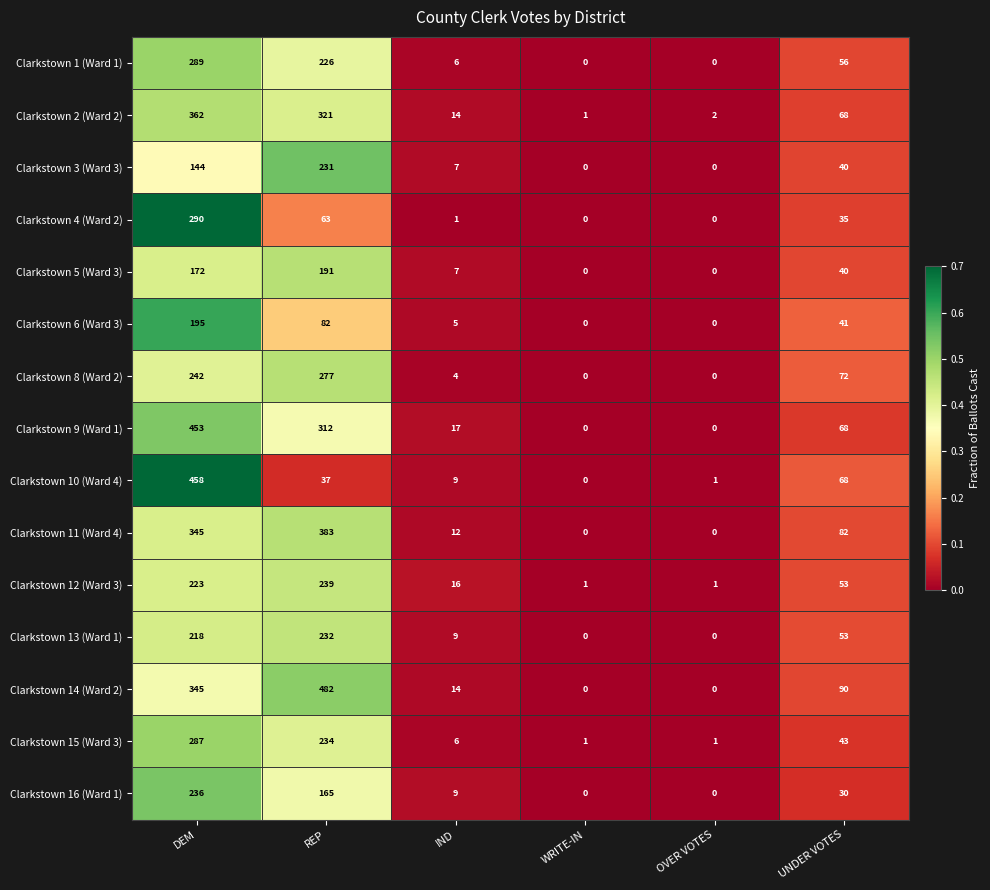

What is the sum of the Clarkstown 2 (Ward 2) values at OVER VOTES and UNDER VOTES?

70